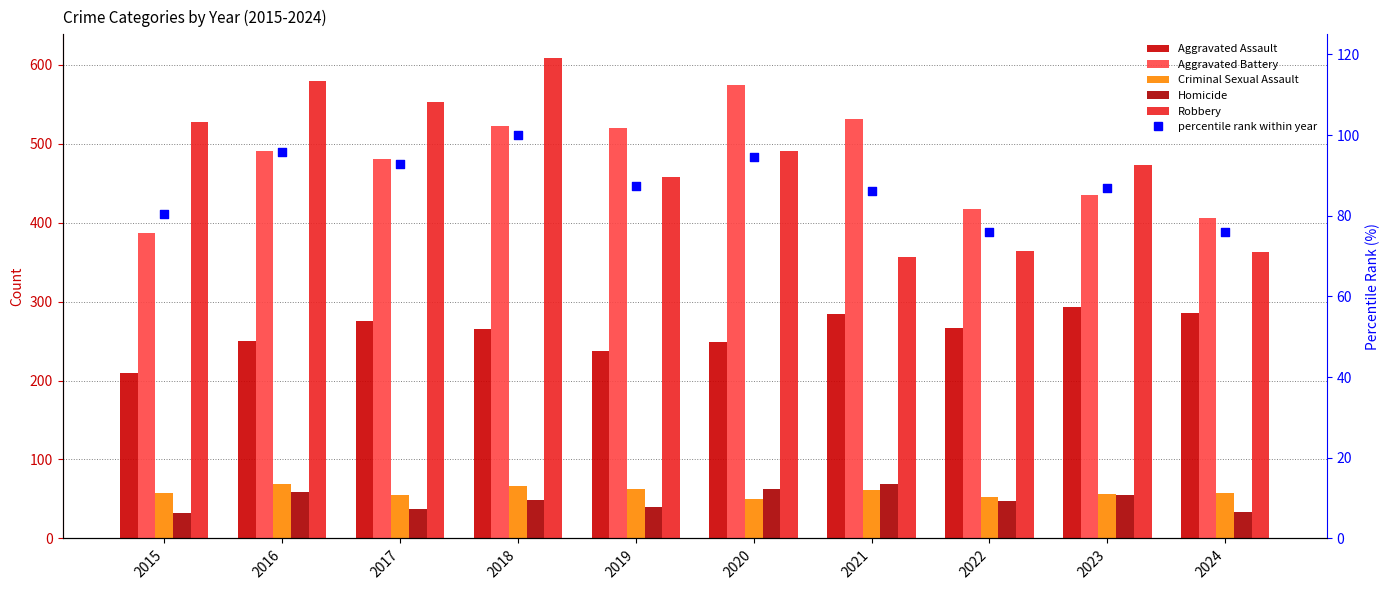

Which series has the largest total across all categories?

Robbery